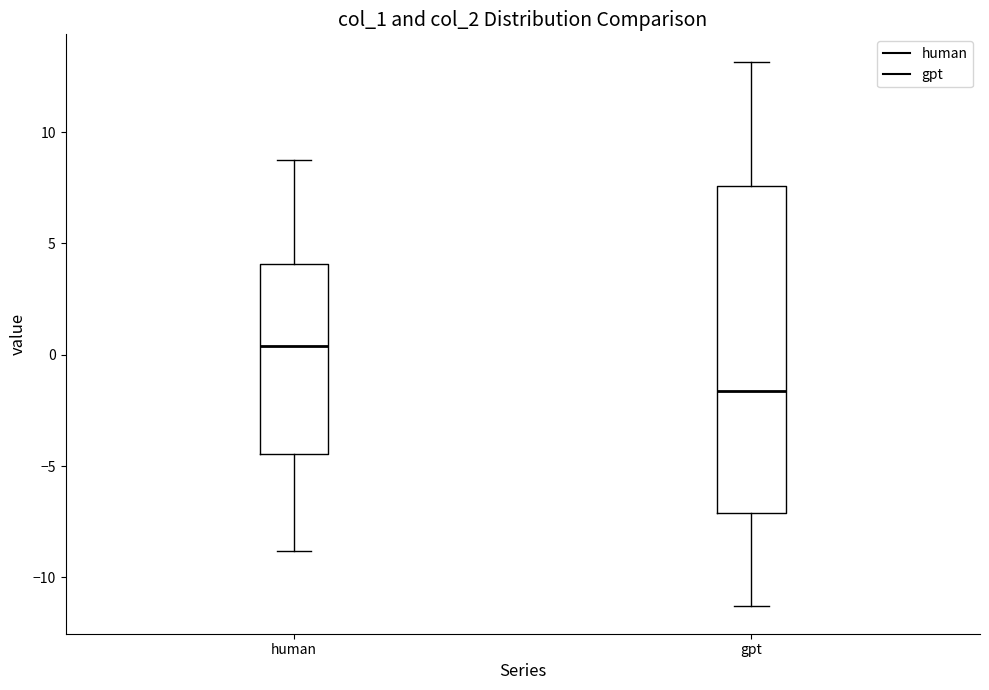

Reading left to right, transcribe this box plot: for each box, give where its median line is, the range the box spans, and where its two whiskers end, as read against the y-axis. The values are not printed on the chart, so give them approximately, as read against the axis.

human: median 0.5, box -4.5 to 4.0, whiskers -9.0 to 8.5
gpt: median -1.5, box -7.0 to 7.5, whiskers -11.5 to 13.0